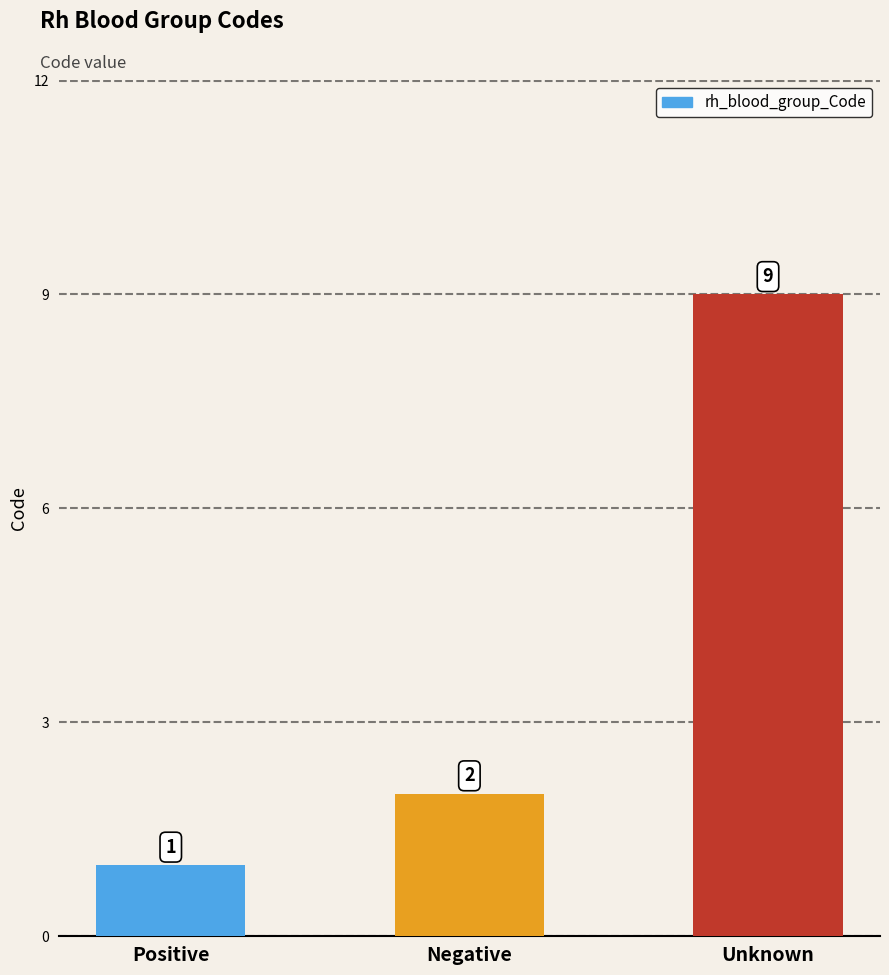

What is the label of the 2nd bar from the left?

Negative